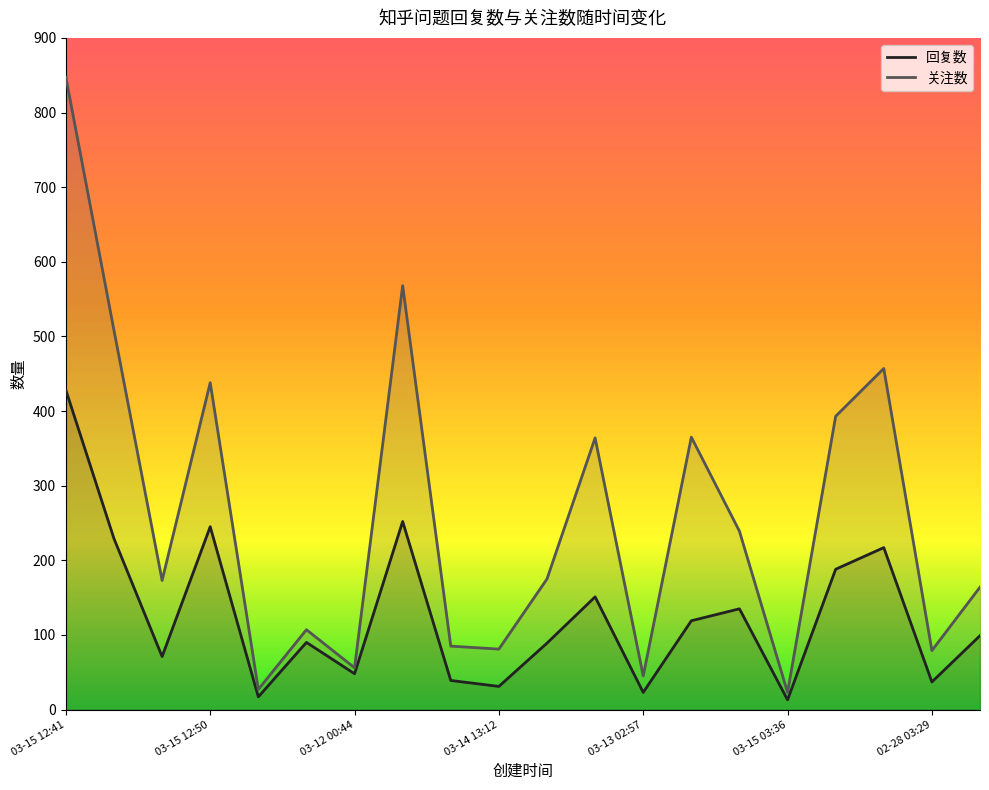

What is the label of the 20th point from the right?

03-15 12:41